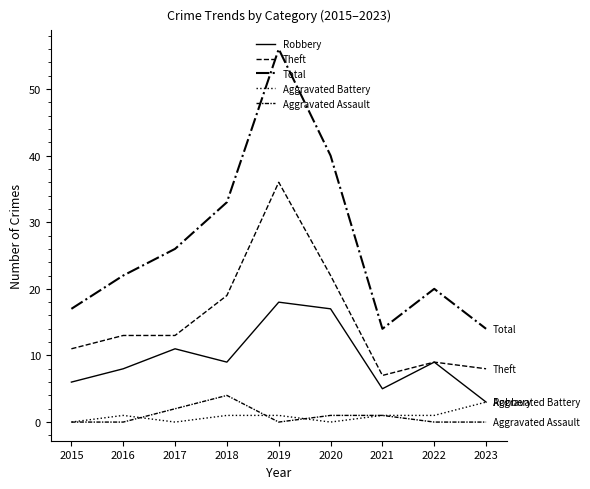

What is the sum of all Aggravated Battery values?

8